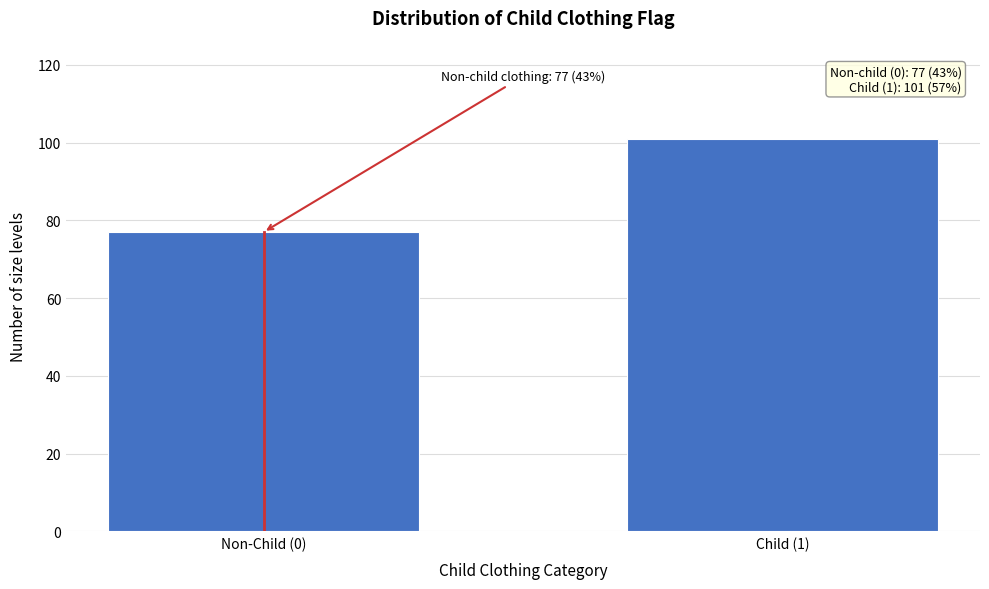

Reading right to left, list all the values displayed in this chart.

101	77